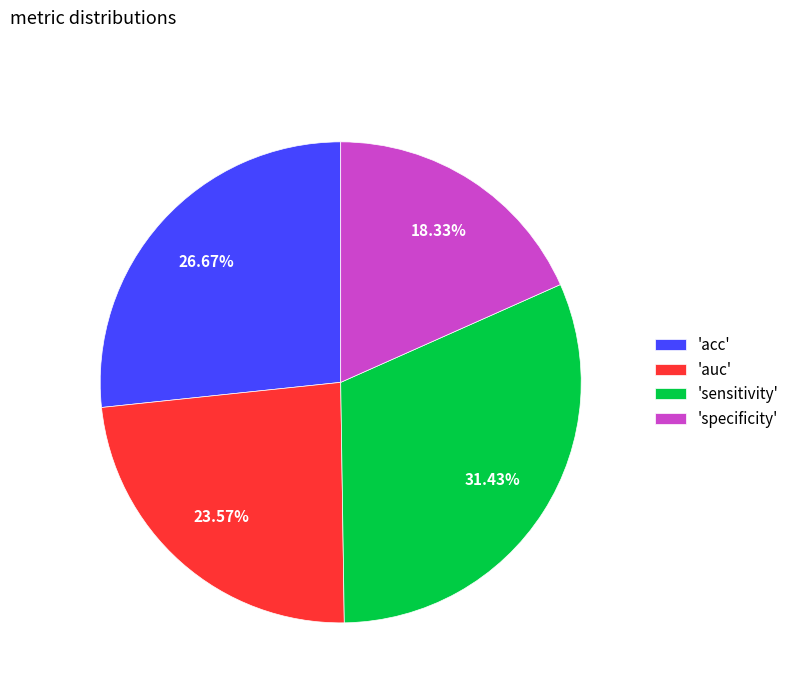

Is the sum of 'acc' and 'sensitivity' greater than half?

Yes